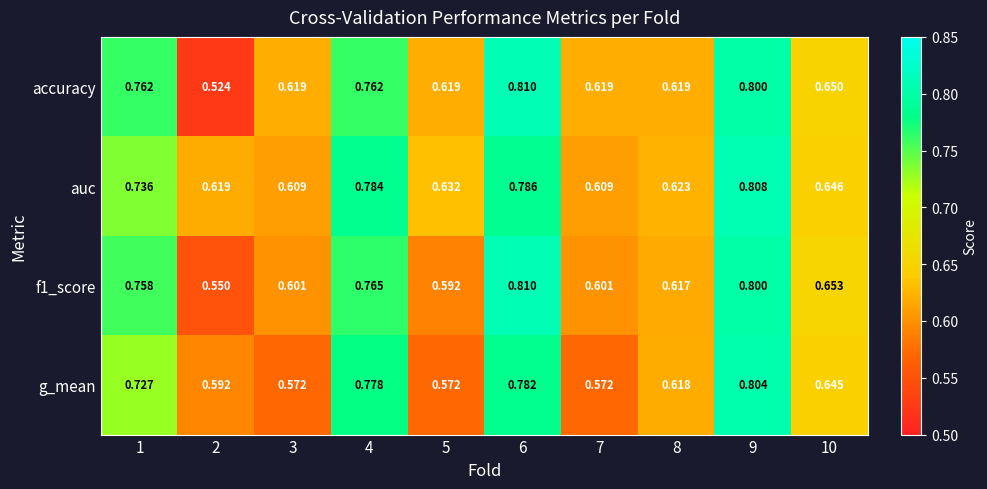

Which series has the largest range (max minus min)?

accuracy